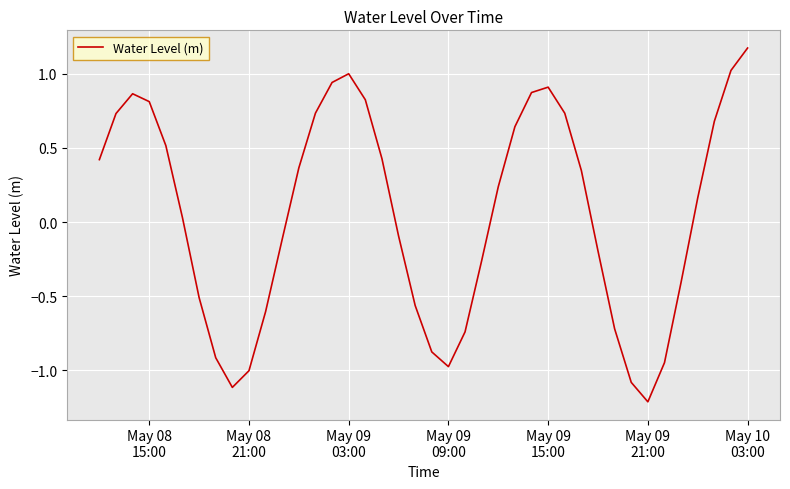

What is the difference between the maximum and minimum values?

2.4